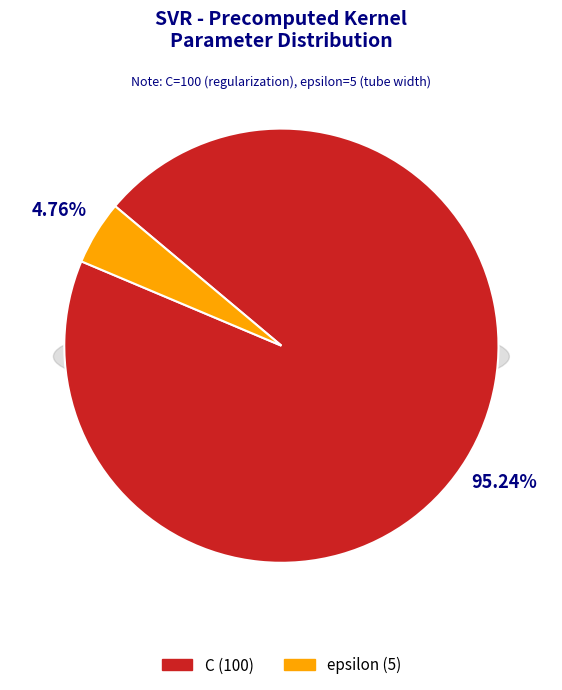

What is the total percentage of epsilon and C?

100.0%